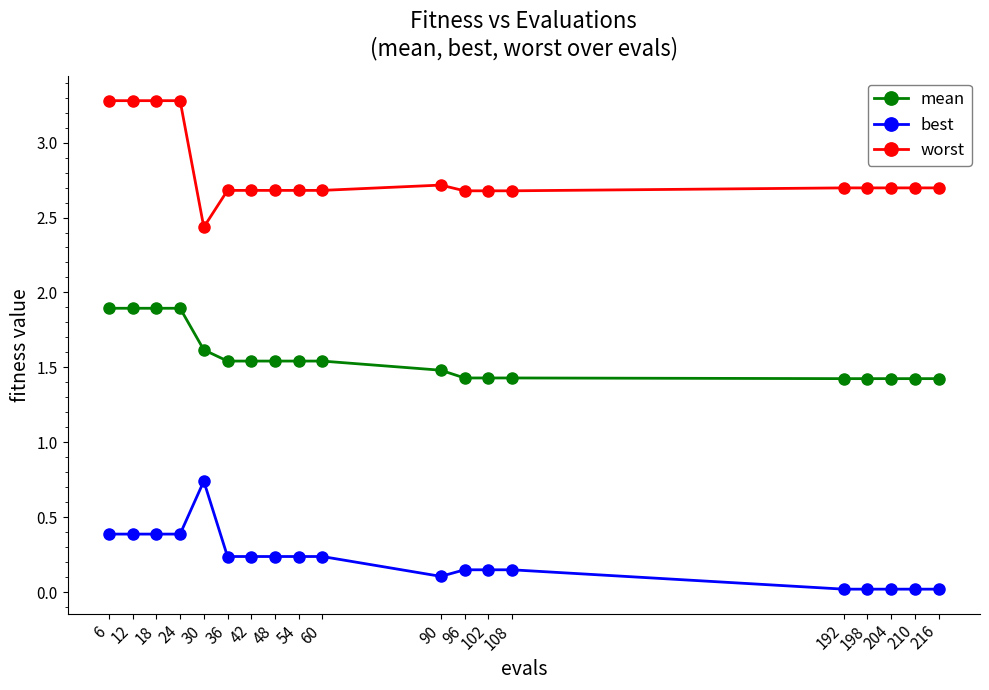

What is the sum of the worst values at 108 and 12?

6.0